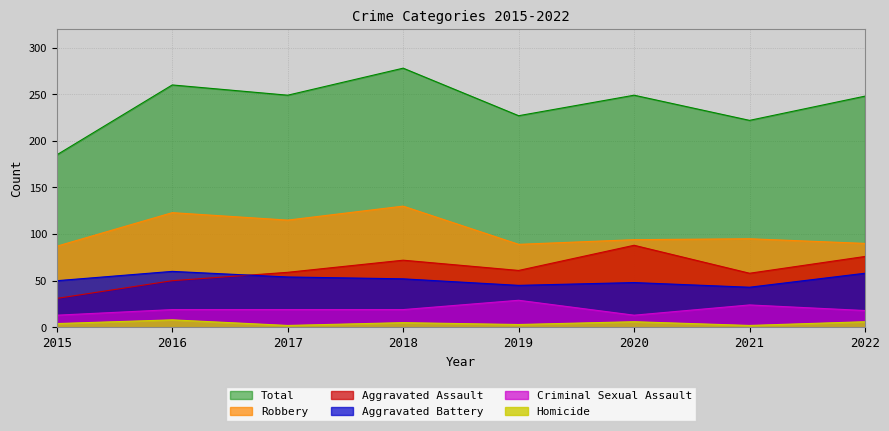

Reading left to right, transcribe all the data shown in this chart.

Aggravated Assault: 2015=31	2016=50	2017=59	2018=72	2019=61	2020=88	2021=58	2022=76
Aggravated Battery: 2015=50	2016=60	2017=54	2018=52	2019=45	2020=48	2021=43	2022=58
Criminal Sexual Assault: 2015=13	2016=19	2017=19	2018=19	2019=29	2020=13	2021=24	2022=18
Homicide: 2015=4	2016=8	2017=2	2018=5	2019=3	2020=6	2021=2	2022=6
Robbery: 2015=87	2016=123	2017=115	2018=130	2019=89	2020=94	2021=95	2022=90
Total: 2015=185	2016=260	2017=249	2018=278	2019=227	2020=249	2021=222	2022=248